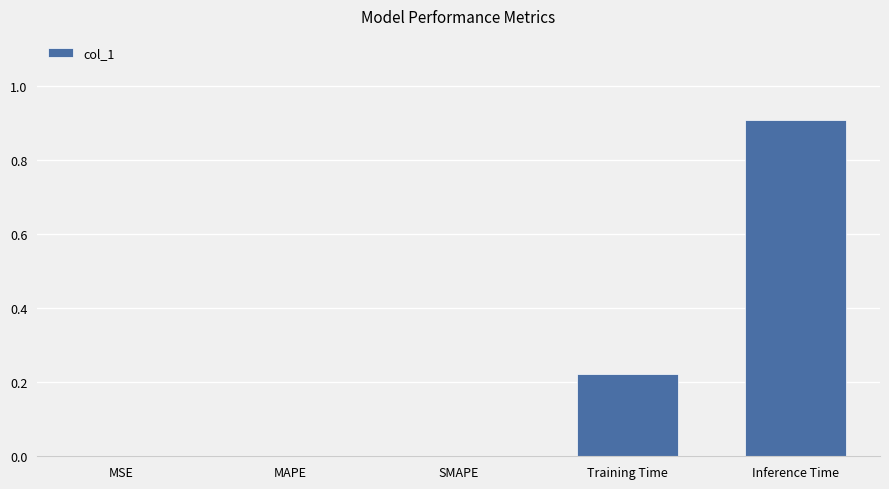

What is the sum of all values?

1.1